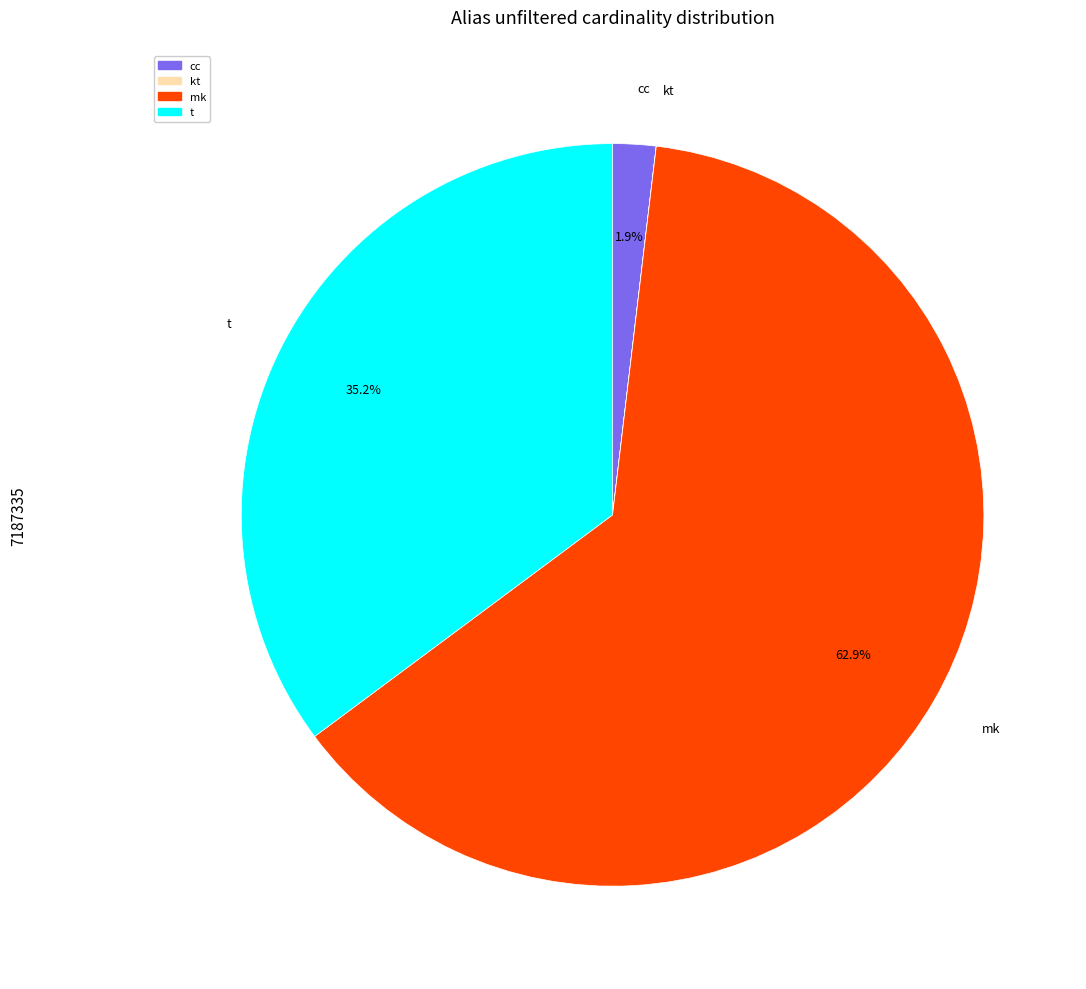

Which slice is the largest?

mk